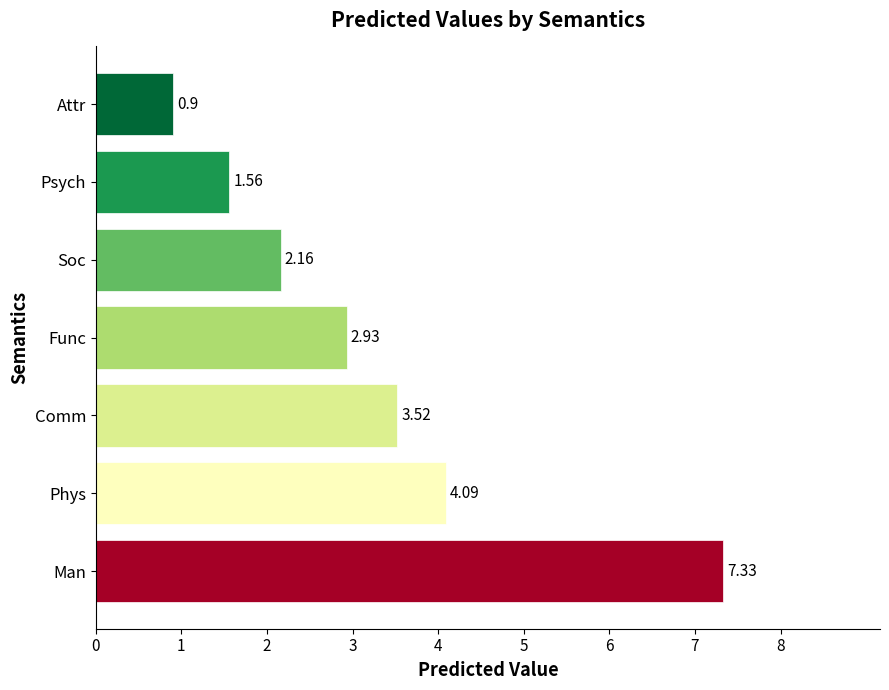

At which label is the value closest to 4?

Phys